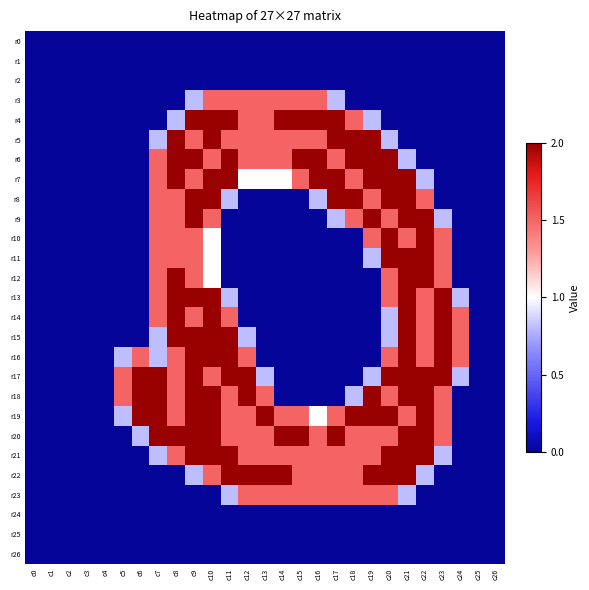

At which category is the sum across all series the highest?

c9